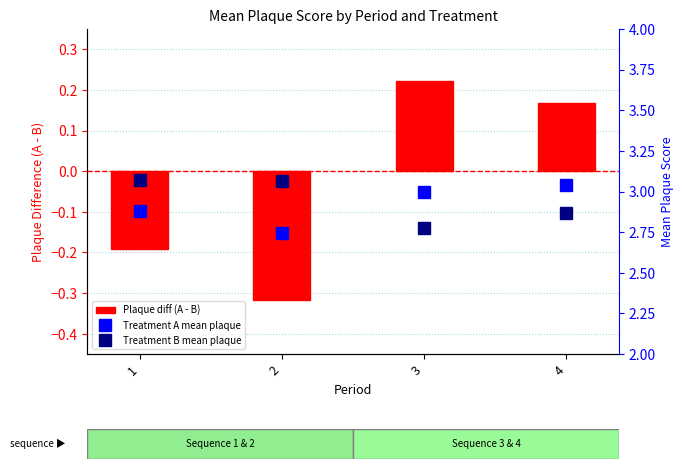

Reading left to right, transcribe all the data shown in this chart.

Plaque diff (A - B): 1=-0.2	2=-0.3	3=0.2	4=0.2
Treatment A mean plaque: 1=2.9	2=2.7	3=3.0	4=3.0
Treatment B mean plaque: 1=3.1	2=3.1	3=2.8	4=2.9